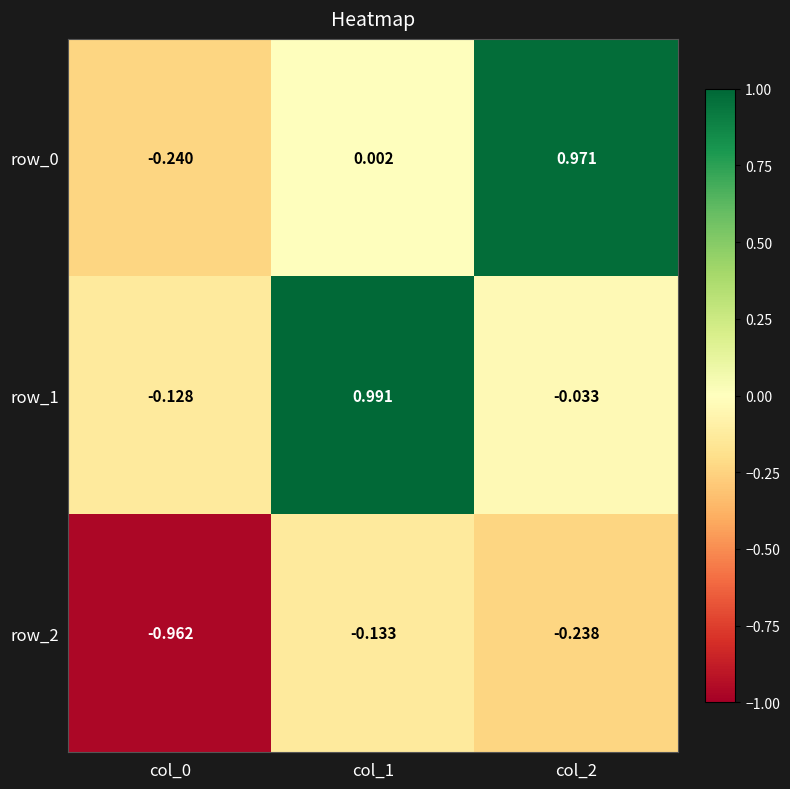

True or false: row_2 has a value of -1.0 at col_0.

True